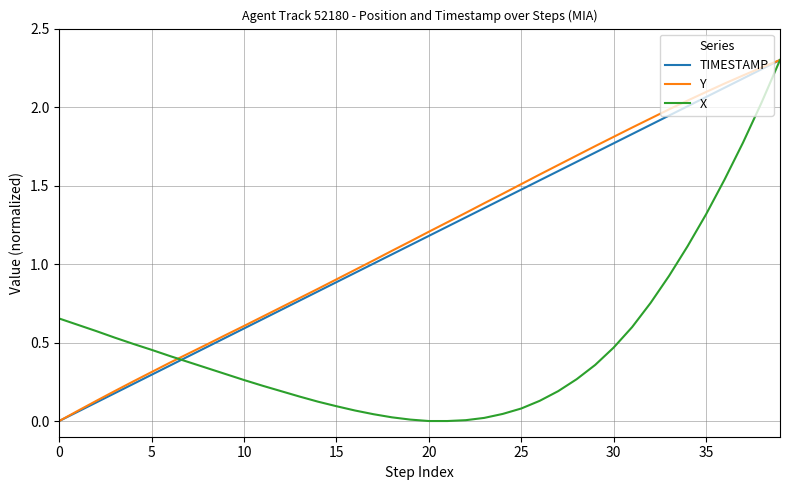

What are all the series names shown in the legend?

TIMESTAMP, Y, X